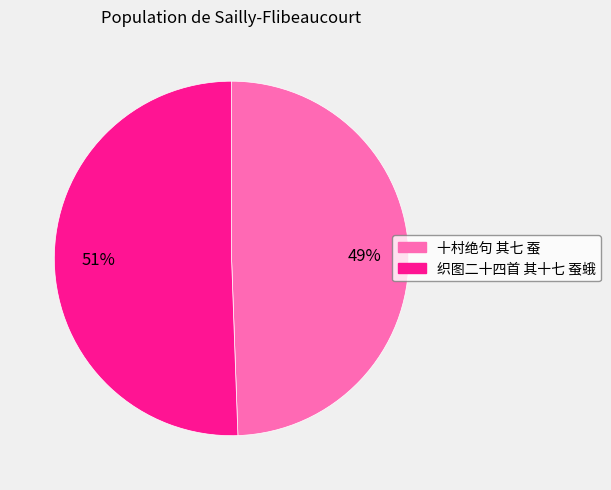

What is the ratio of the value at 十村绝句 其七 蚕 to the value at 织图二十四首 其十七 蚕蛾?

1.0